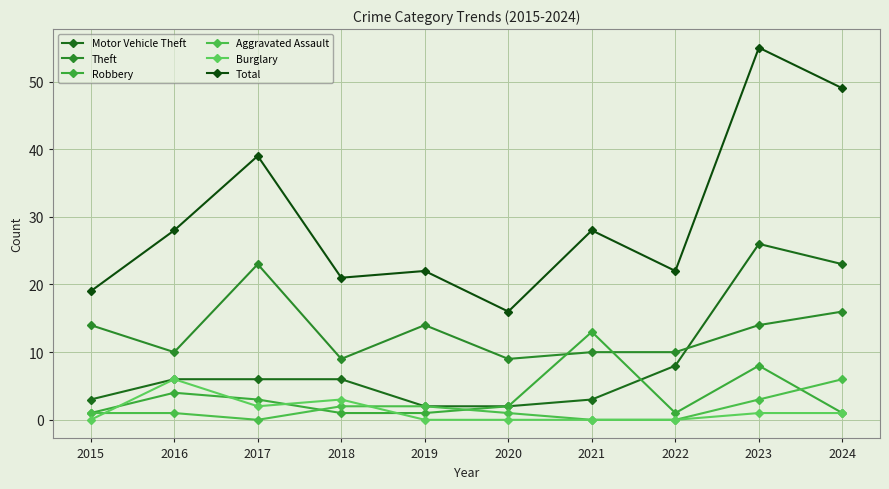

How many times do Burglary and Aggravated Assault cross each other?

2